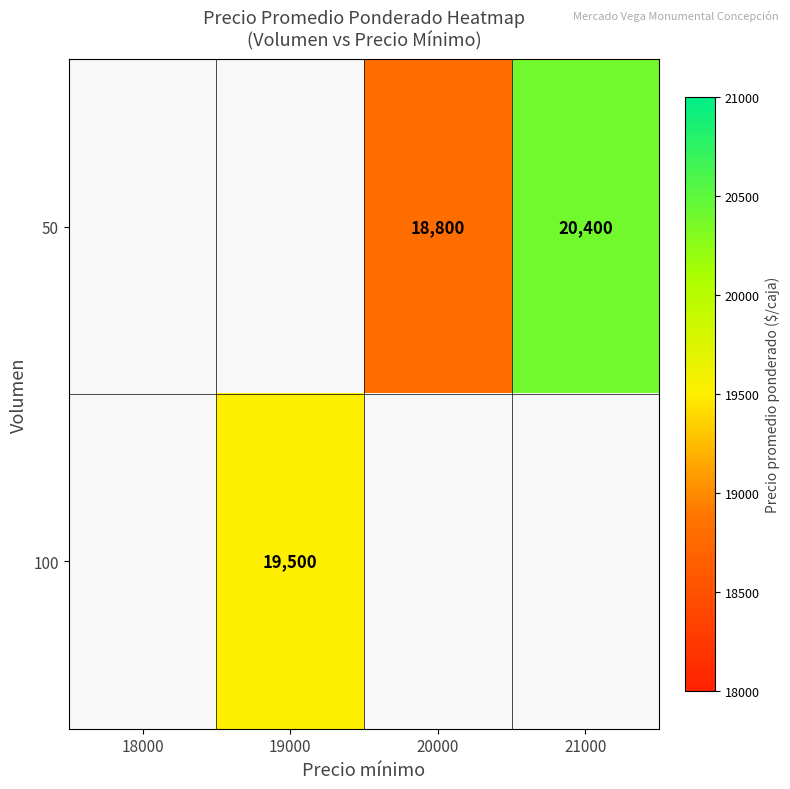

What is the sum of the 50 values at 21000 and 20000?

39200